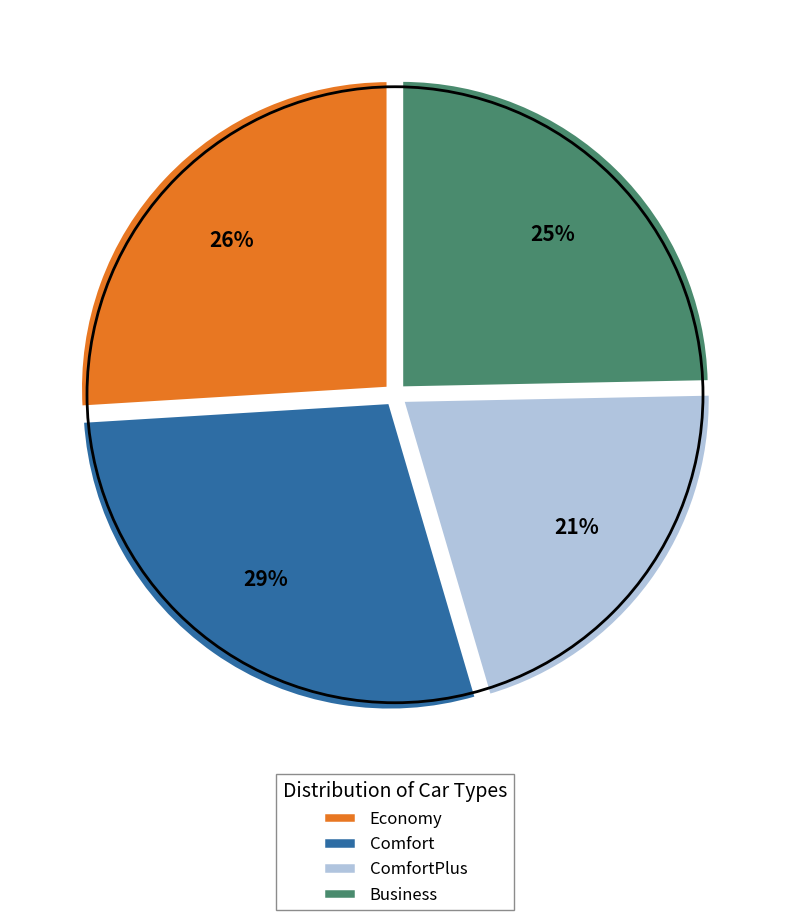

Rank the categories by value from highest to lowest.

Comfort, Economy, Business, ComfortPlus